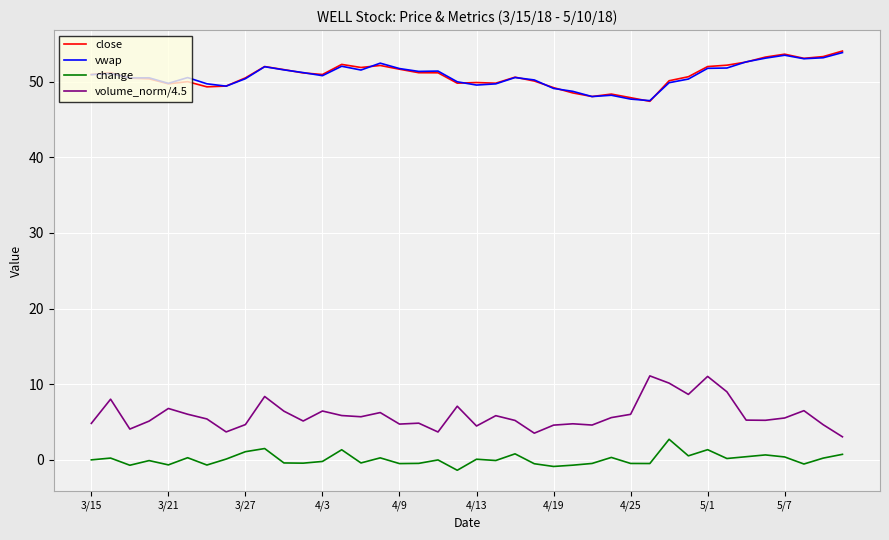

What are all the series names shown in the legend?

close, vwap, change, volume_norm/4.5